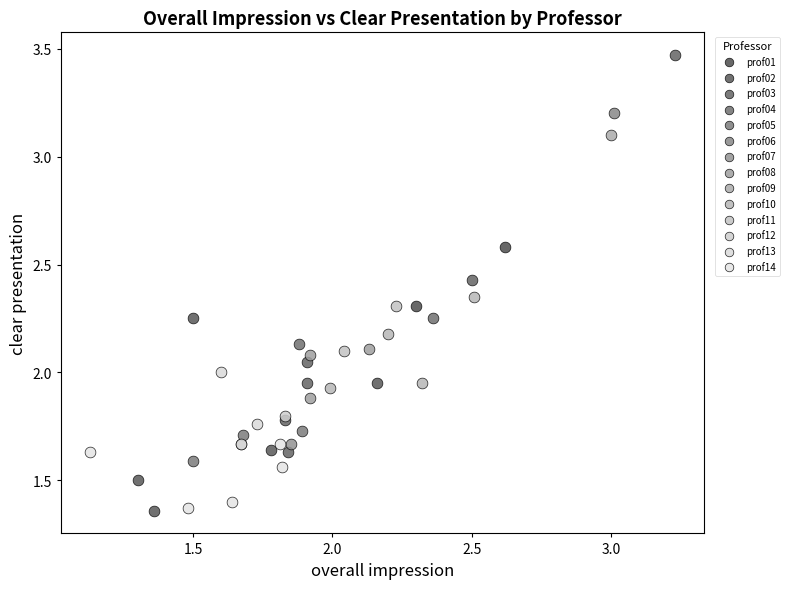

What are all the series names shown in the legend?

prof01, prof02, prof03, prof04, prof05, prof06, prof07, prof08, prof09, prof10, prof11, prof12, prof13, prof14